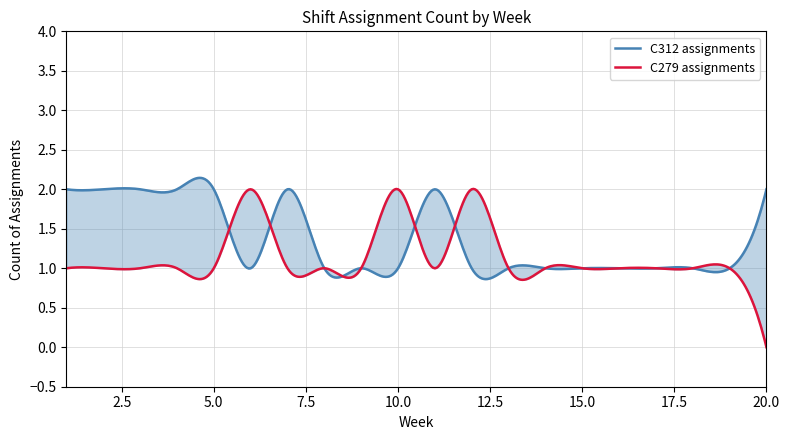

Reading left to right, transcribe all the data shown in this chart.

C279_count: 1=1	2=1	3=1	4=1	5=1	6=2	7=1	8=1	9=1	10=2	11=1	12=2	13=1	14=1	15=1	16=1	17=1	18=1	19=1	20=0
C312_count: 1=2	2=2	3=2	4=2	5=2	6=1	7=2	8=1	9=1	10=1	11=2	12=1	13=1	14=1	15=1	16=1	17=1	18=1	19=1	20=2